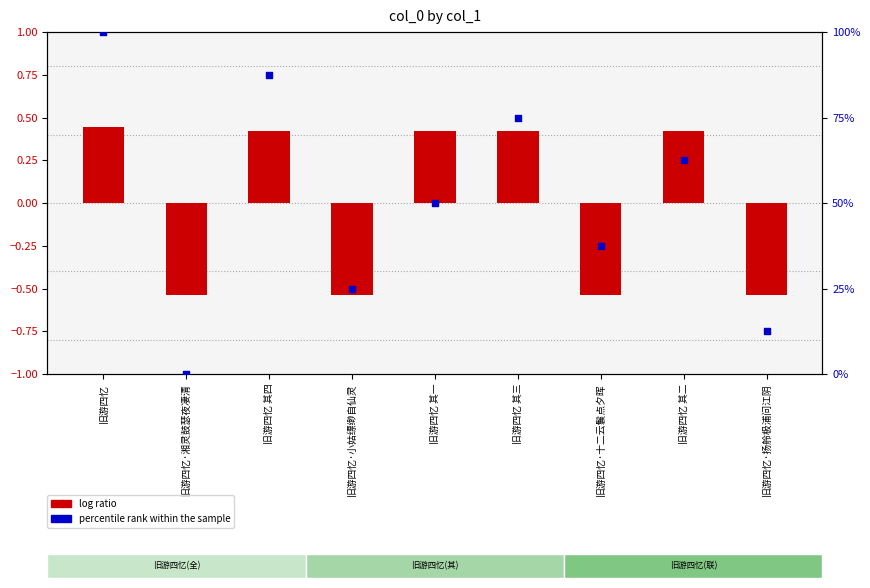

Is the value of log ratio at 旧游四忆 其一 greater than the value of percentile rank within the sample at 旧游四忆 其四?

No